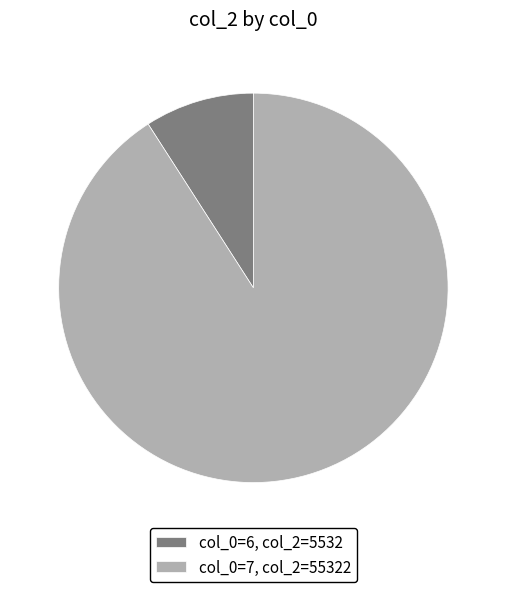

Is there any slice that represents more than half of the pie?

Yes